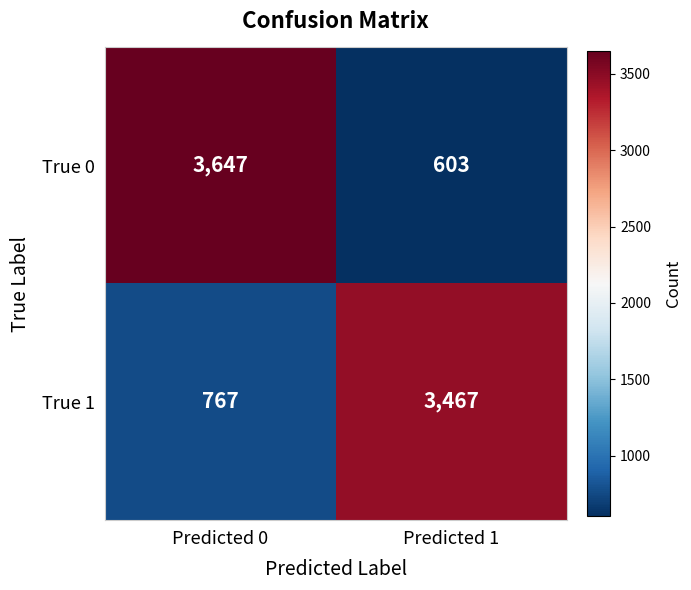

The True 1 series shows 767 at Predicted 0. True or false?

True